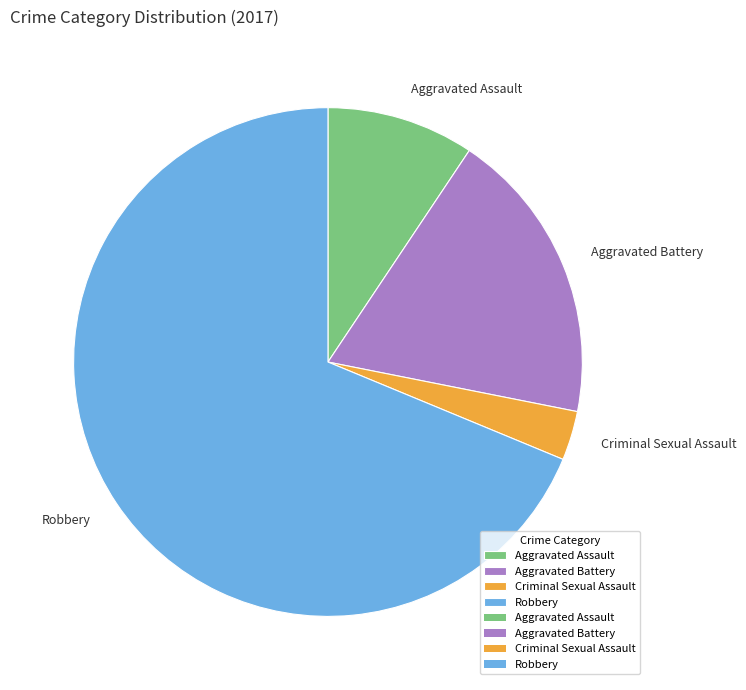

Is the sum of Criminal Sexual Assault and Aggravated Battery greater than half?

No